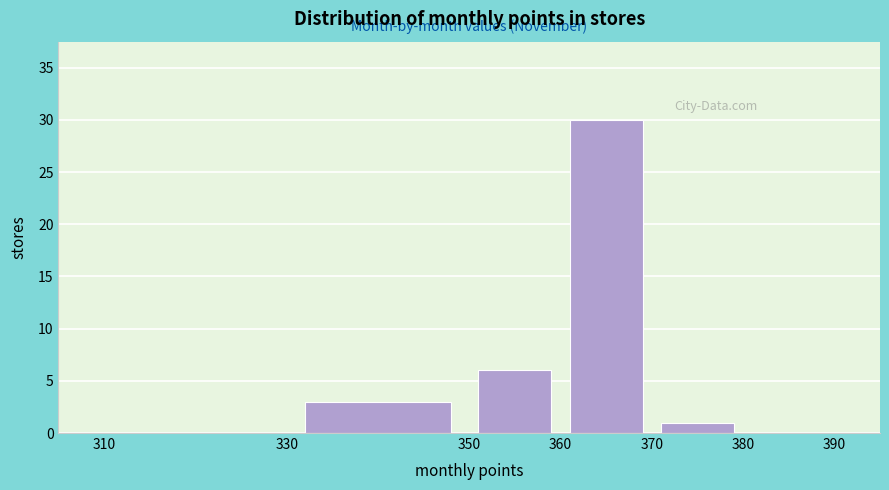

What is the height of the bar covering 350 to 360 on the x-axis? The values are not printed on the chart, so give them approximately, as read against the axis.

6